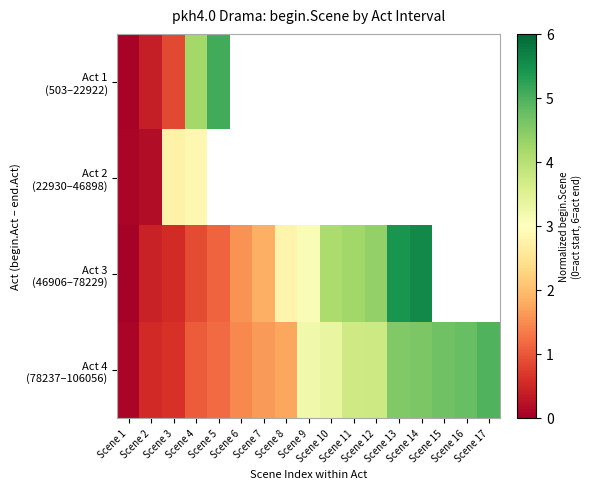

What is the sum of the Act 1 (503–22922) values at Scene 4 and Scene 1?

4.3